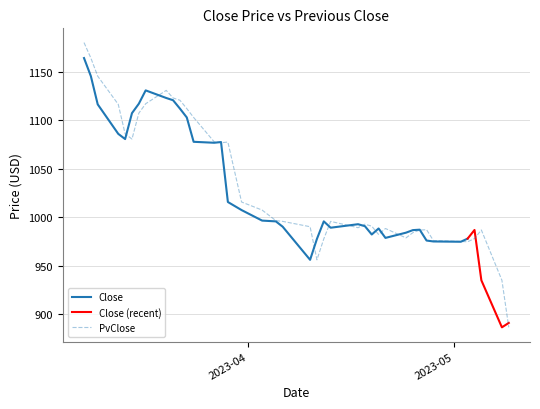

The value at 2023-04-25 is 295.3. True or false?

False